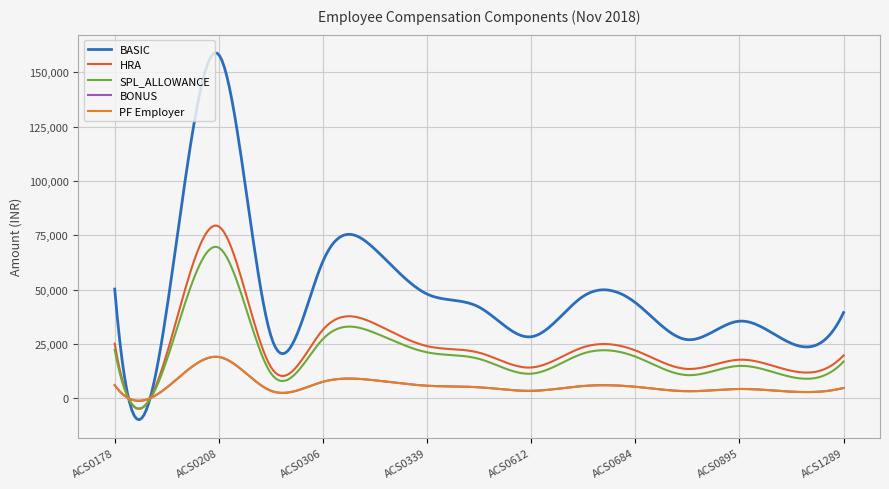

Does the chart display data point markers on the line(s)?

No